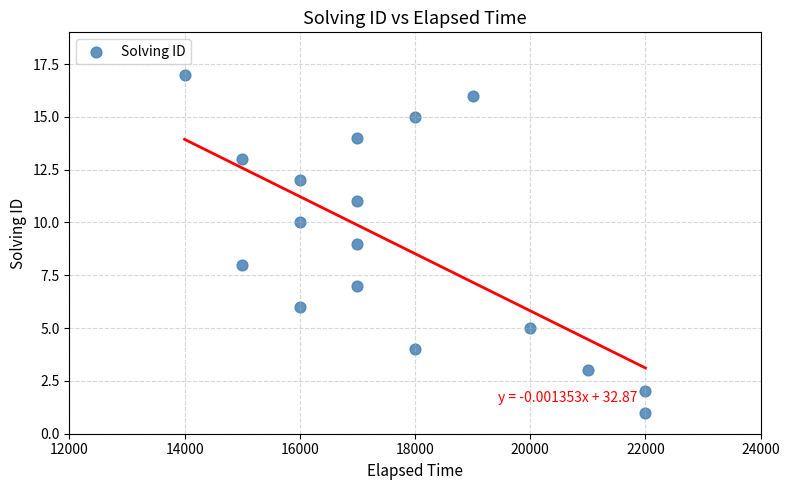

What is the range of X values (max minus min)?

8000